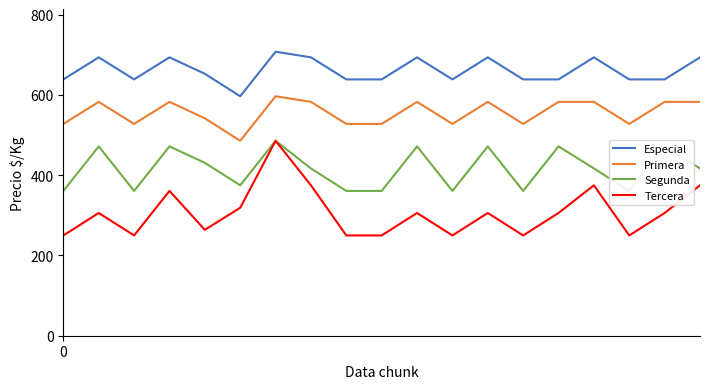

Is the value of Tercera at 3 greater than the value of Segunda at 14?

No